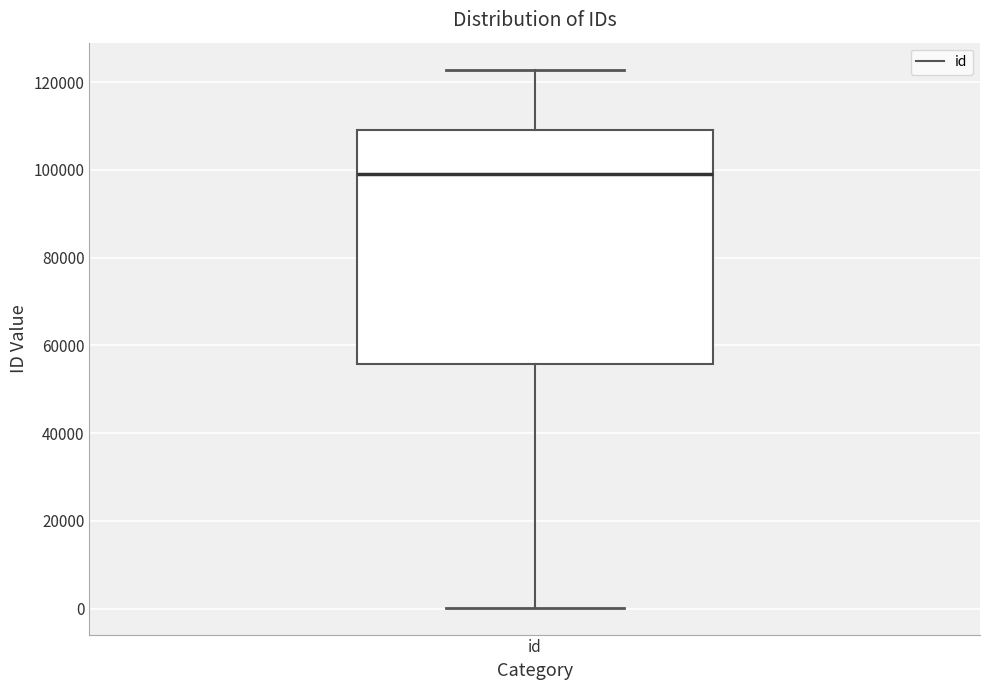

Where is the upper edge of the box for id on the y-axis? The values are not printed on the chart, so give them approximately, as read against the axis.

110000